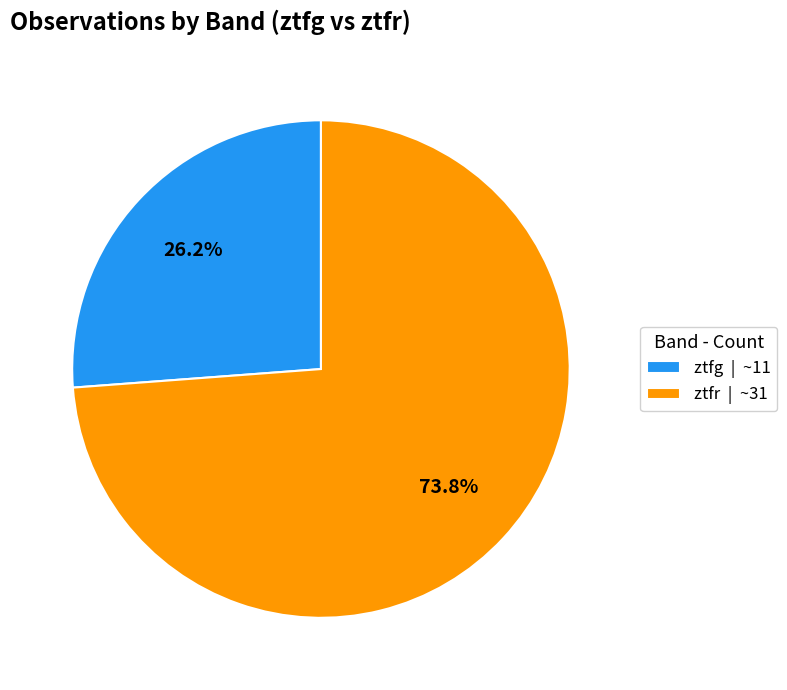

Does ztfg | ~11 account for over 50% of the chart?

No